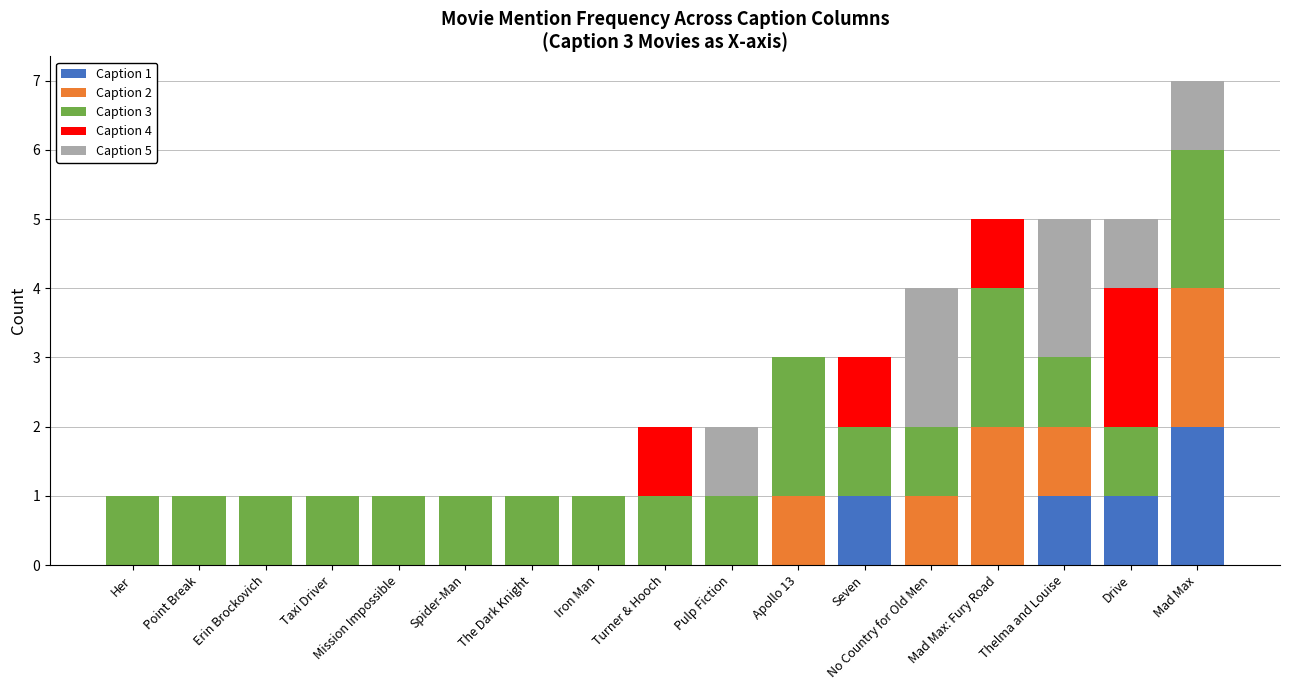

What are all the series names shown in the legend?

Caption 1, Caption 2, Caption 3, Caption 4, Caption 5